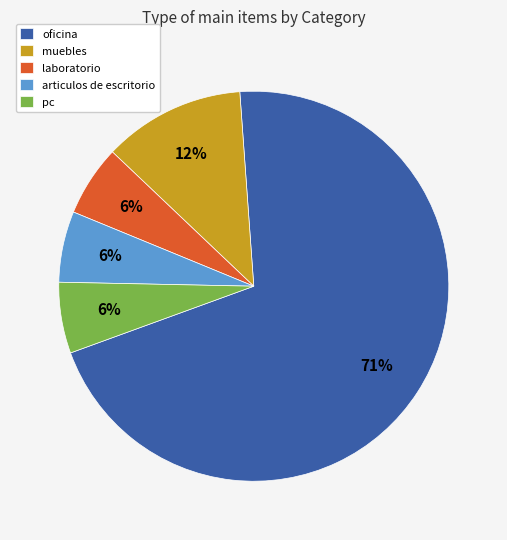

Does pc account for over 50% of the chart?

No